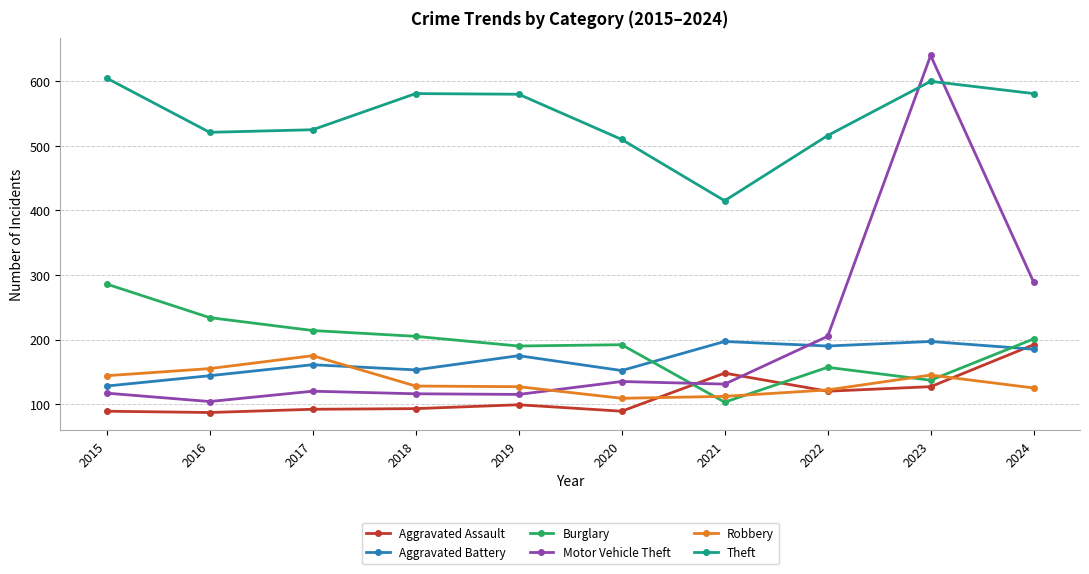

The value of Motor Vehicle Theft at 2023 is 640. True or false?

True